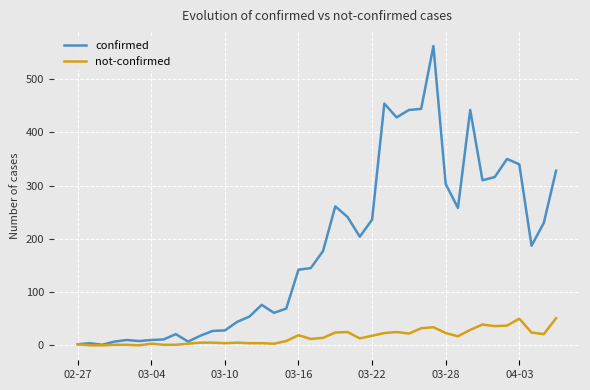

What is the maximum value shown in the chart?

562